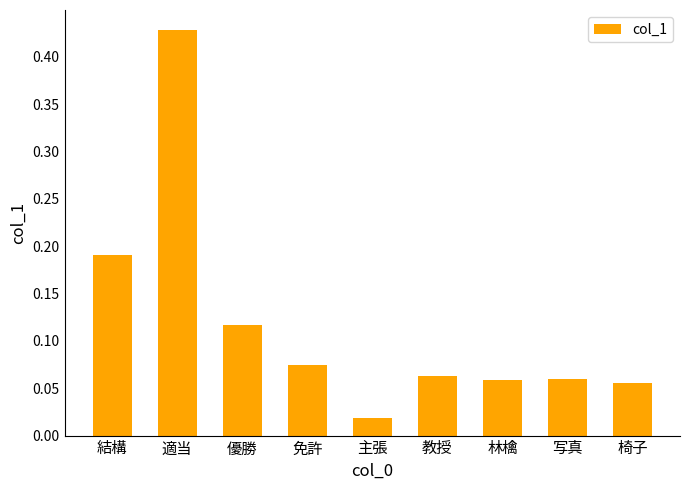

What is the label of the 1st bar from the left?

結構